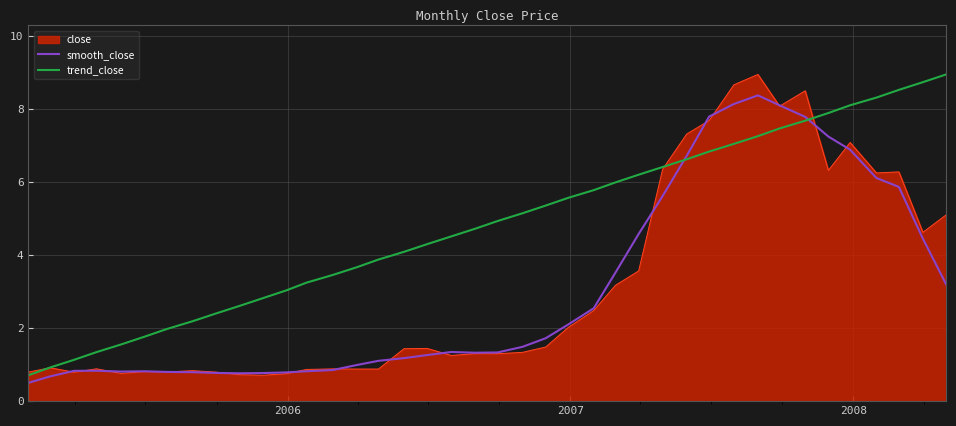

What is the minimum value for trend_close?

0.7